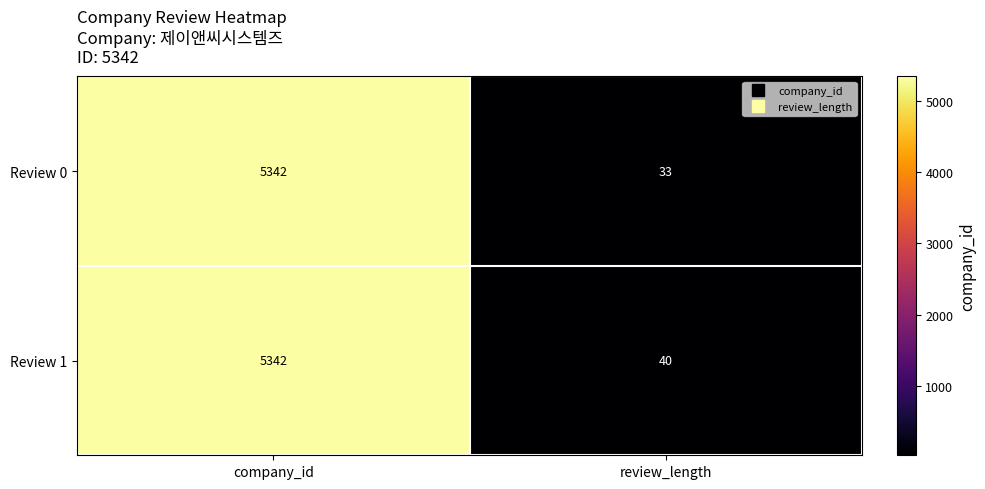

Count the number of categories in the chart.

2